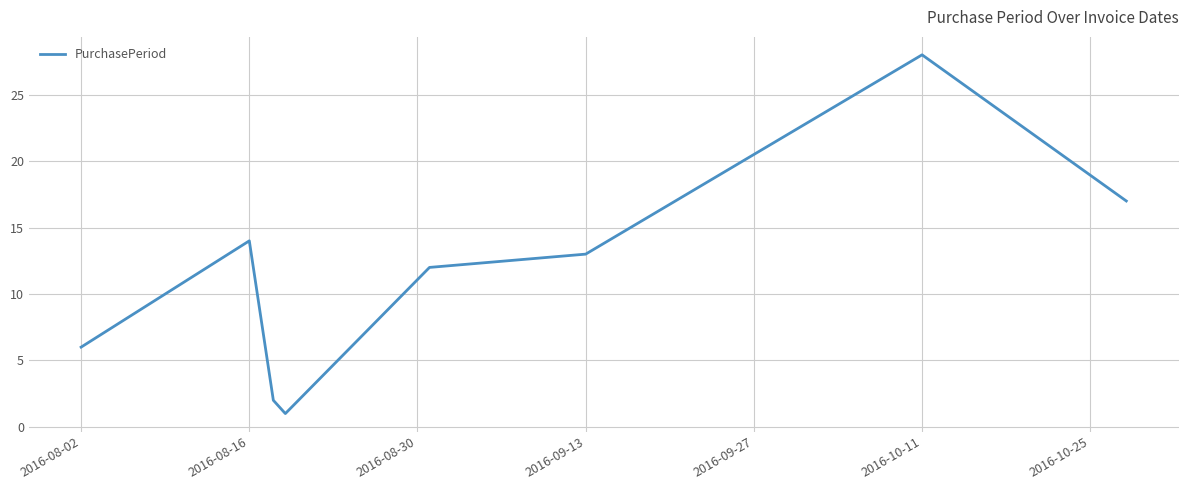

What is the sum of all values?

93